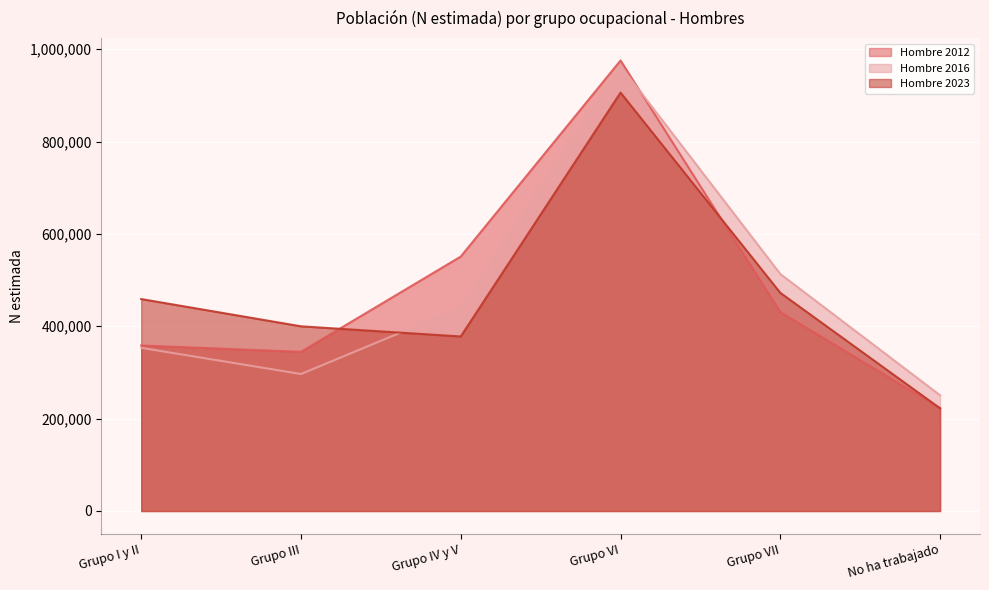

Reading right to left, what are all the values shown in this chart?

Hombre 2012: No ha trabajado=222748	Grupo VII=430672	Grupo VI=975457	Grupo IV y V=550958	Grupo III=344703	Grupo I y II=358458
Hombre 2016: No ha trabajado=250596	Grupo VII=513172	Grupo VI=963850	Grupo IV y V=440405	Grupo III=296626	Grupo I y II=353354
Hombre 2023: No ha trabajado=222318	Grupo VII=472408	Grupo VI=905985	Grupo IV y V=377897	Grupo III=399871	Grupo I y II=458900